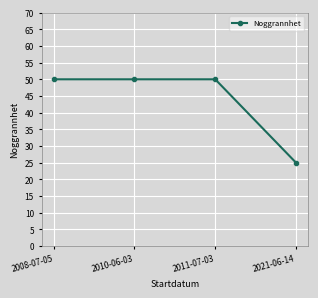

What is the change in value from 2010-06-03 to 2021-06-14?

-25